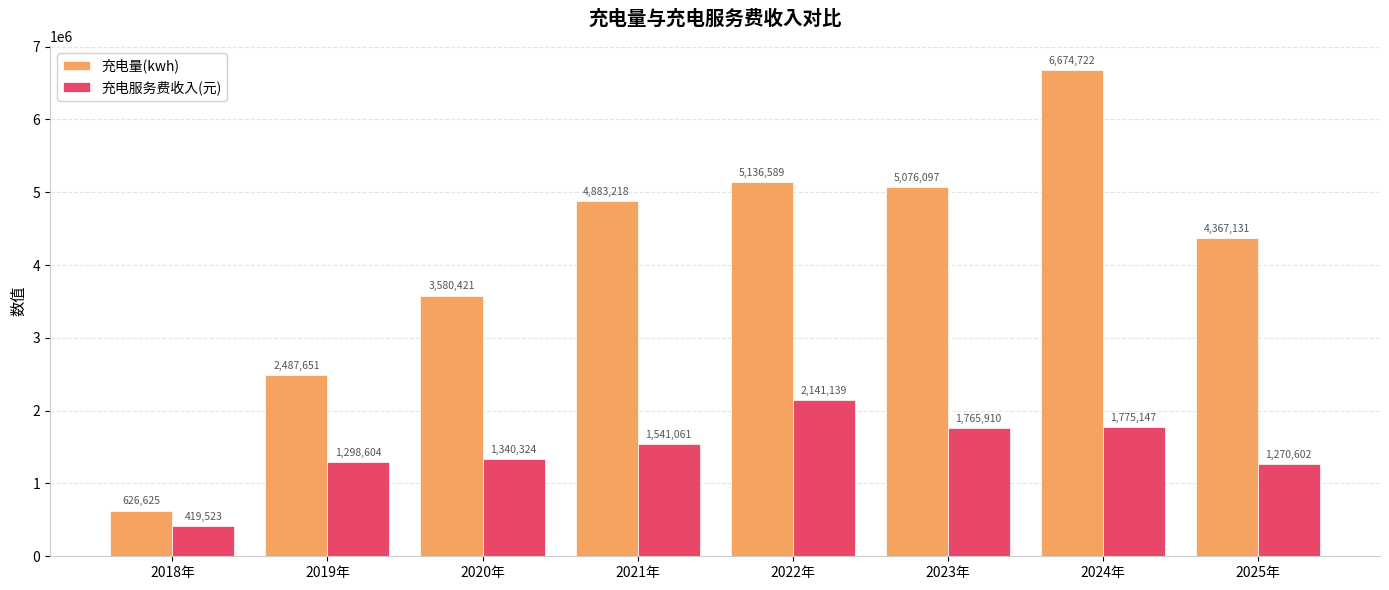

How many data points in 充电量(kwh) are above 4883217?

4